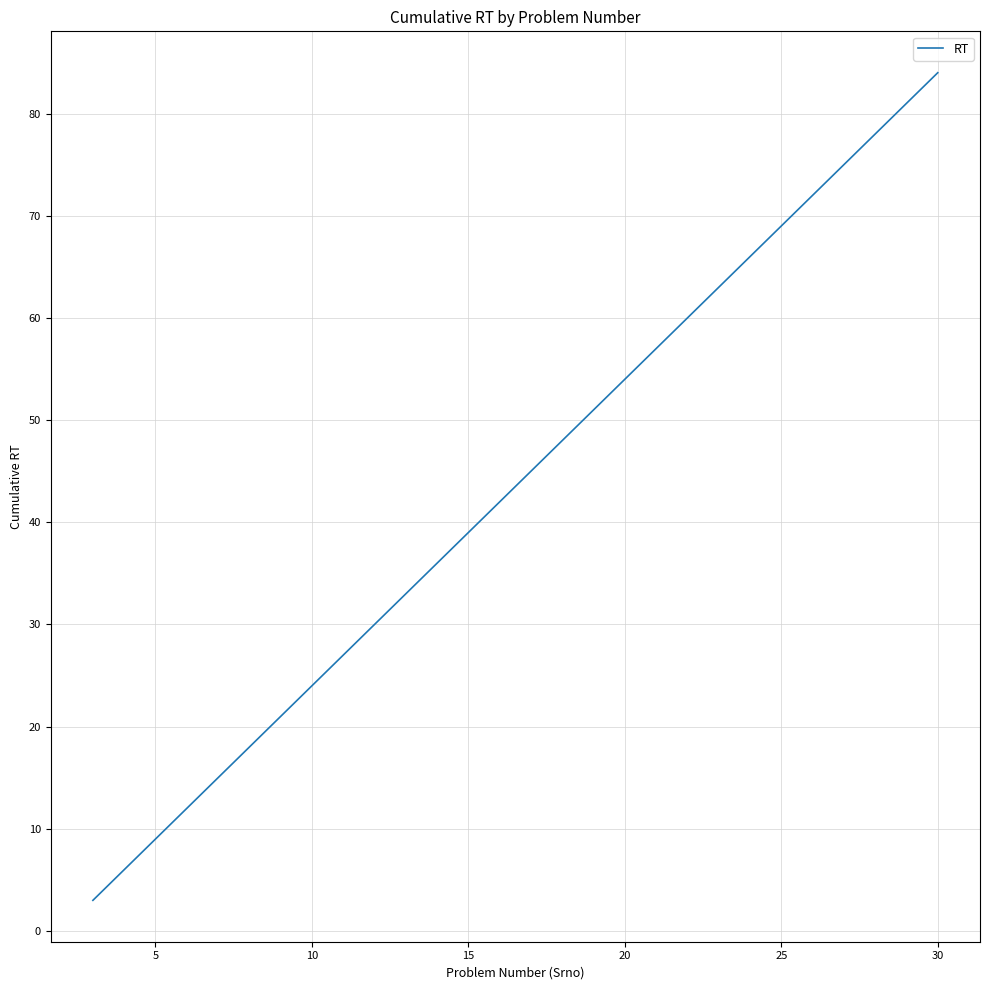

How many series are shown in this chart?

1